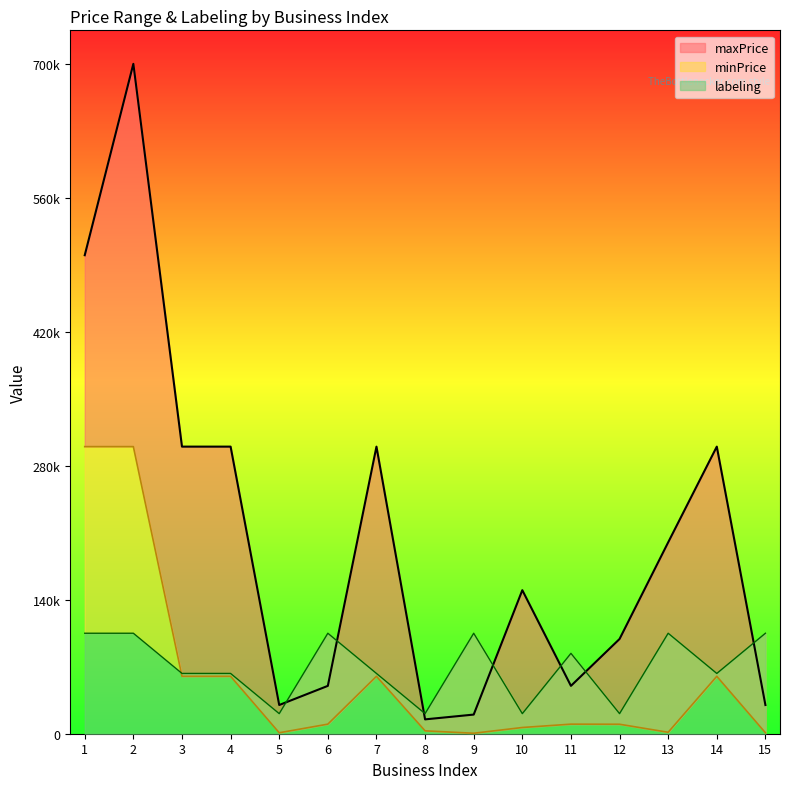

How many times do maxPrice and labeling cross each other?

7